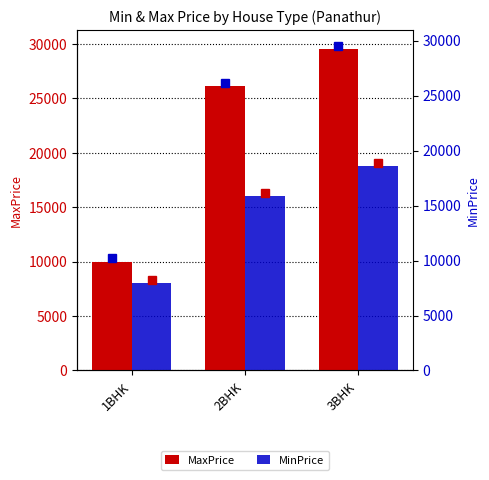

What are all the series names shown in the legend?

MaxPrice, MinPrice